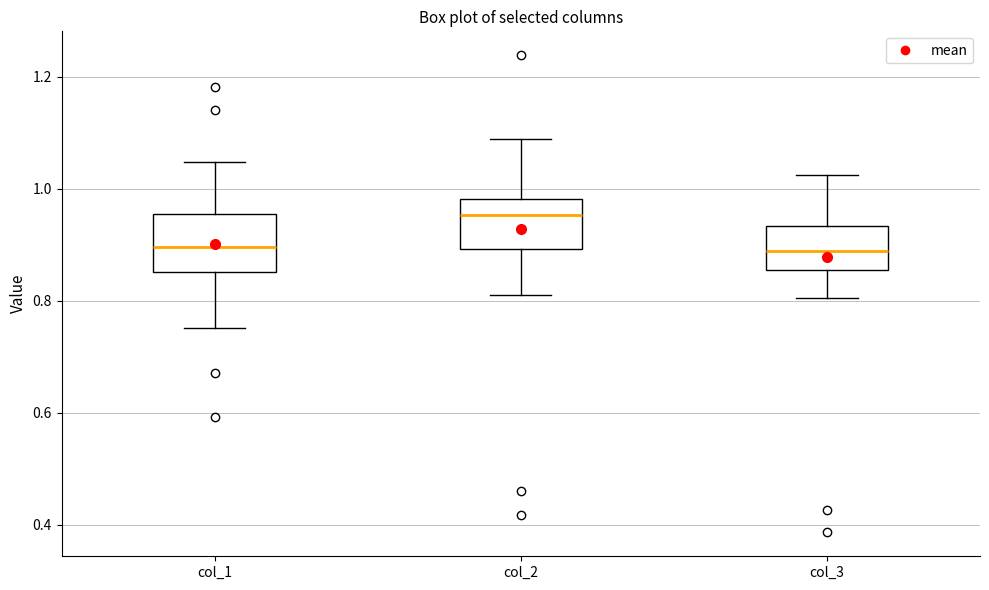

Reading left to right, transcribe this box plot: for each box, give where its median line is, the range the box spans, and where its two whiskers end, as read against the y-axis. The values are not printed on the chart, so give them approximately, as read against the axis.

col_1: median 0.90, box 0.86 to 0.96, whiskers 0.76 to 1.04
col_2: median 0.96, box 0.90 to 0.98, whiskers 0.80 to 1.08
col_3: median 0.88, box 0.86 to 0.94, whiskers 0.80 to 1.02